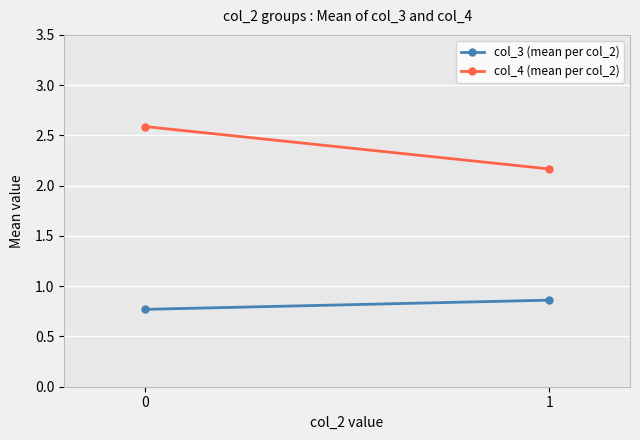

Is this an area chart (filled region under the line)?

No